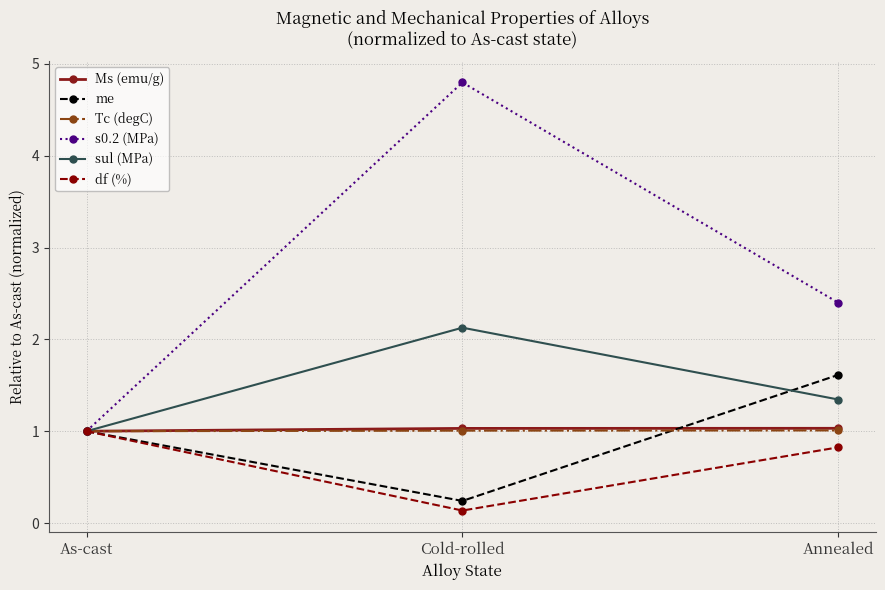

What is the label of the 3rd point from the left?

Annealed